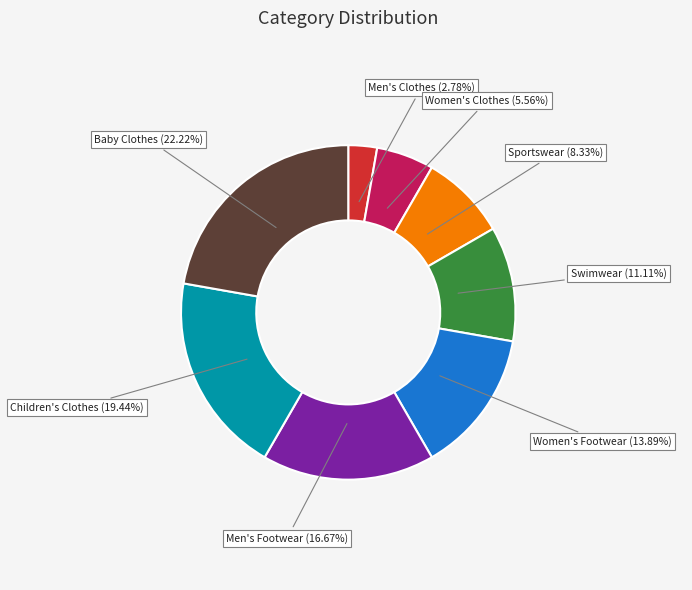

To the nearest percent, what is the difference between the Men's Footwear and Swimwear slice percentages?

6%